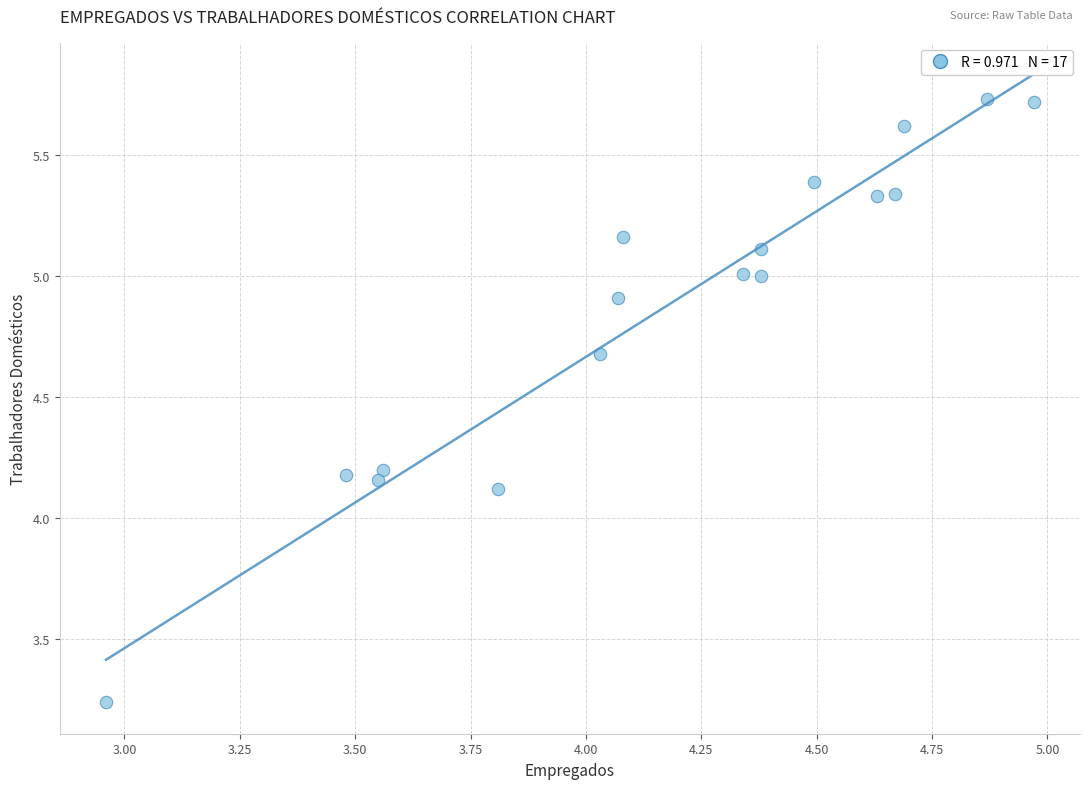

What Y value in the scatter plot is closest to 4?

4.1